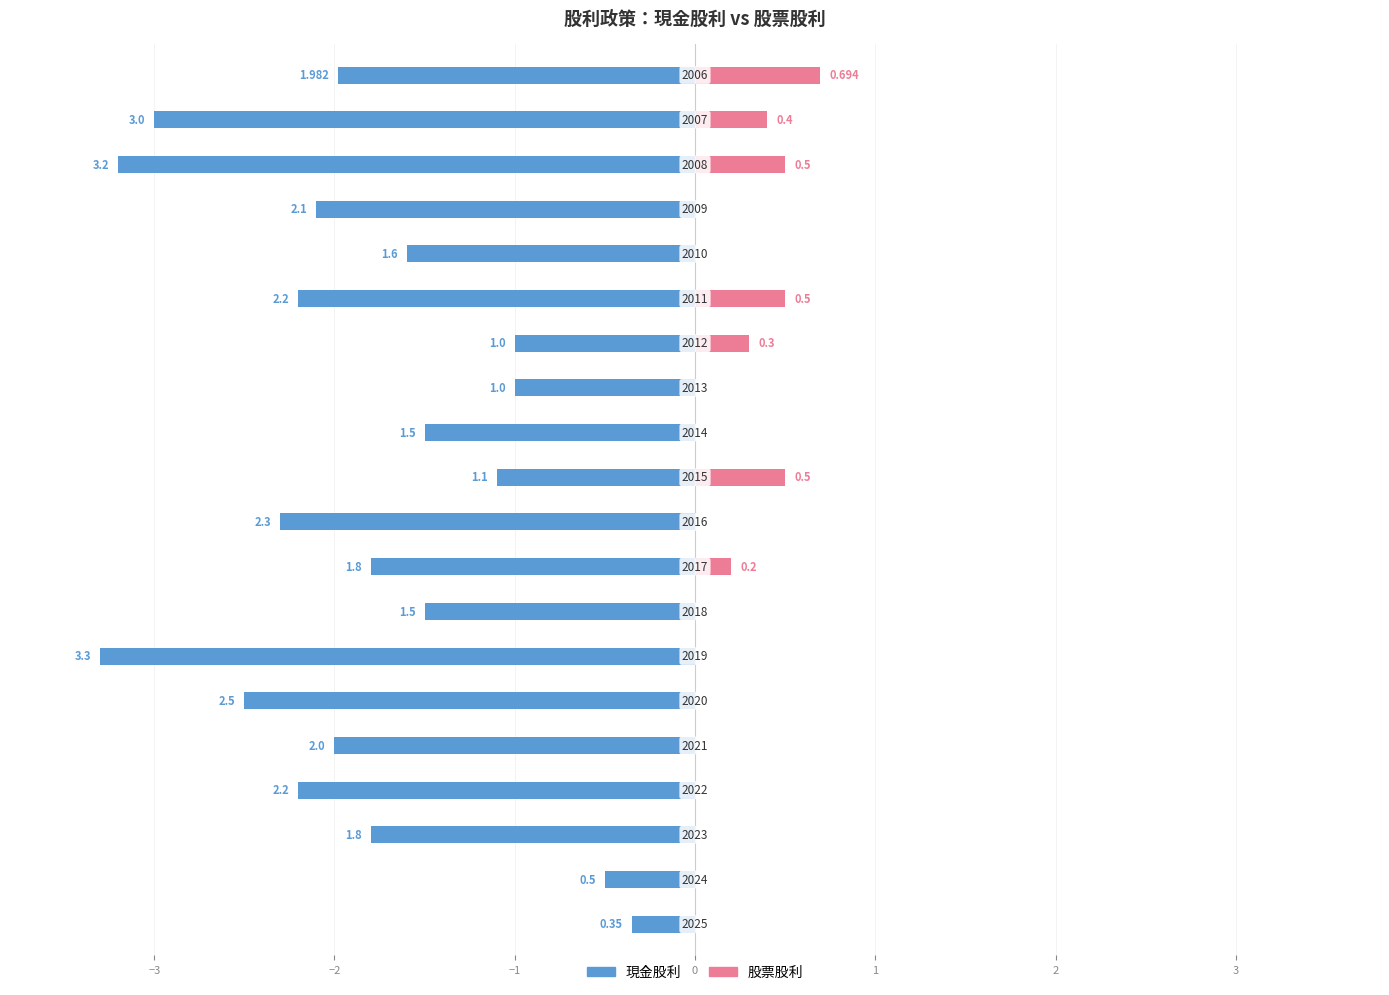

What is the average value of the 現金股利 series?

-1.8